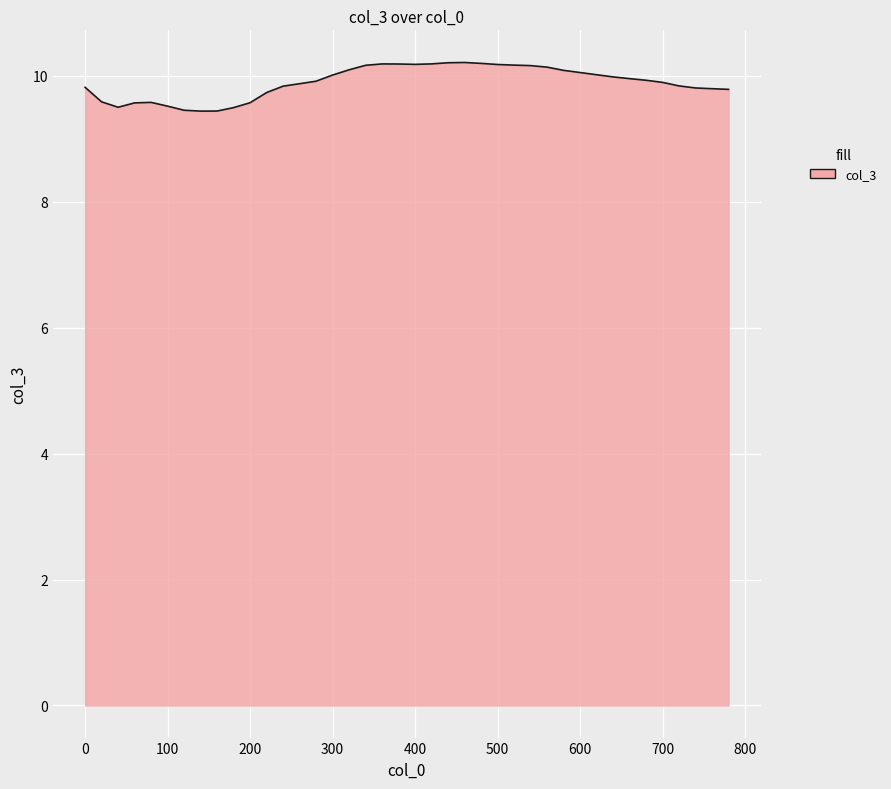

What is the maximum value shown in the chart?

10.2